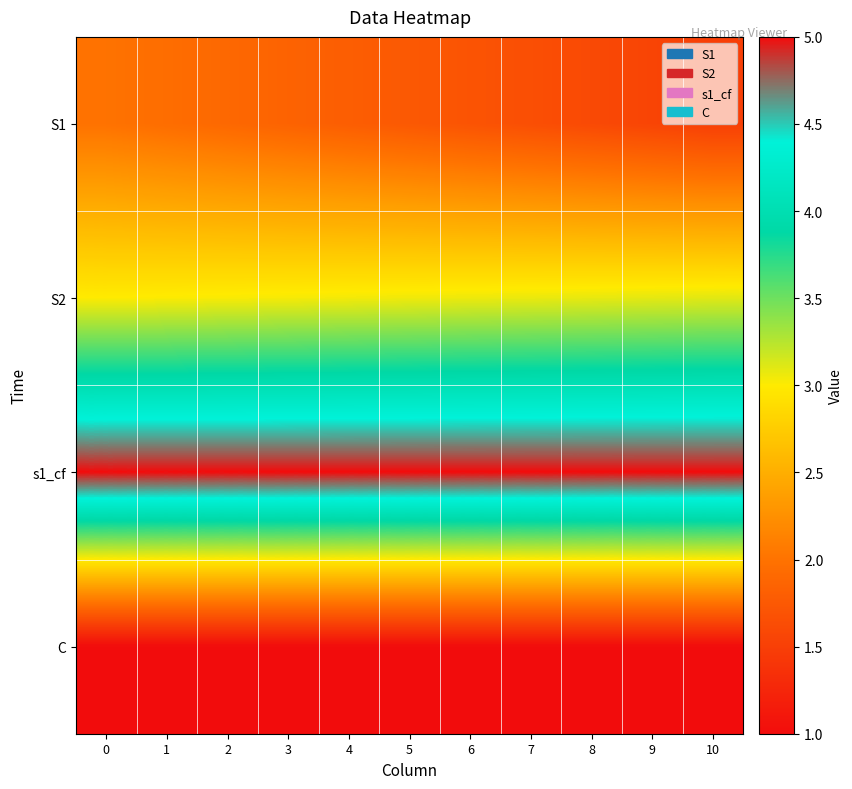

What is the greatest value displayed?

5.0